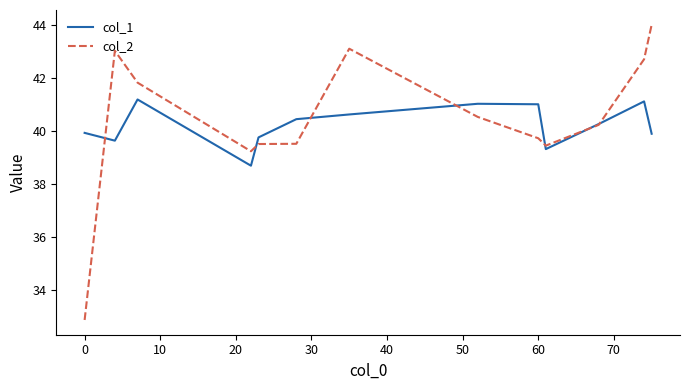

Which series has the widest spread of values?

col_2